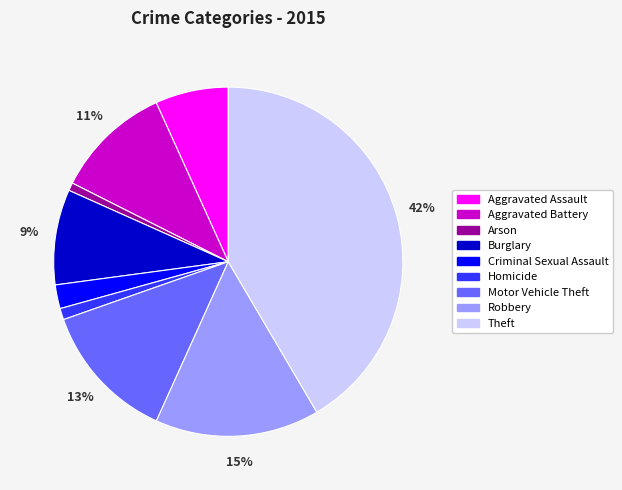

To the nearest percent, what is the average slice percentage?

11%